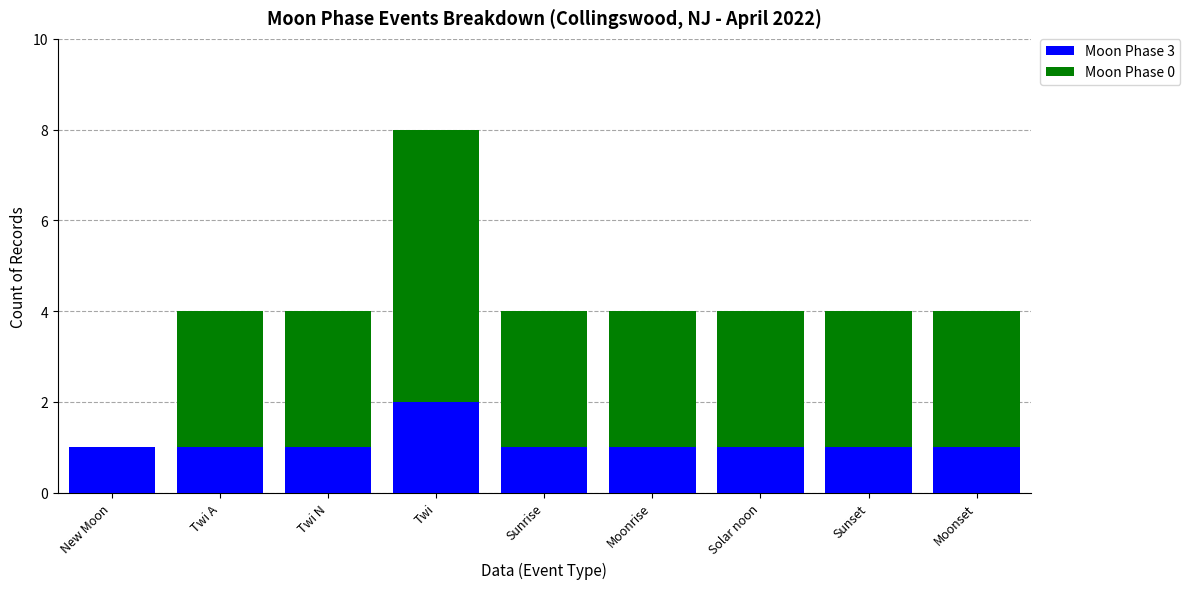

At which category is the sum across all series the highest?

Twi